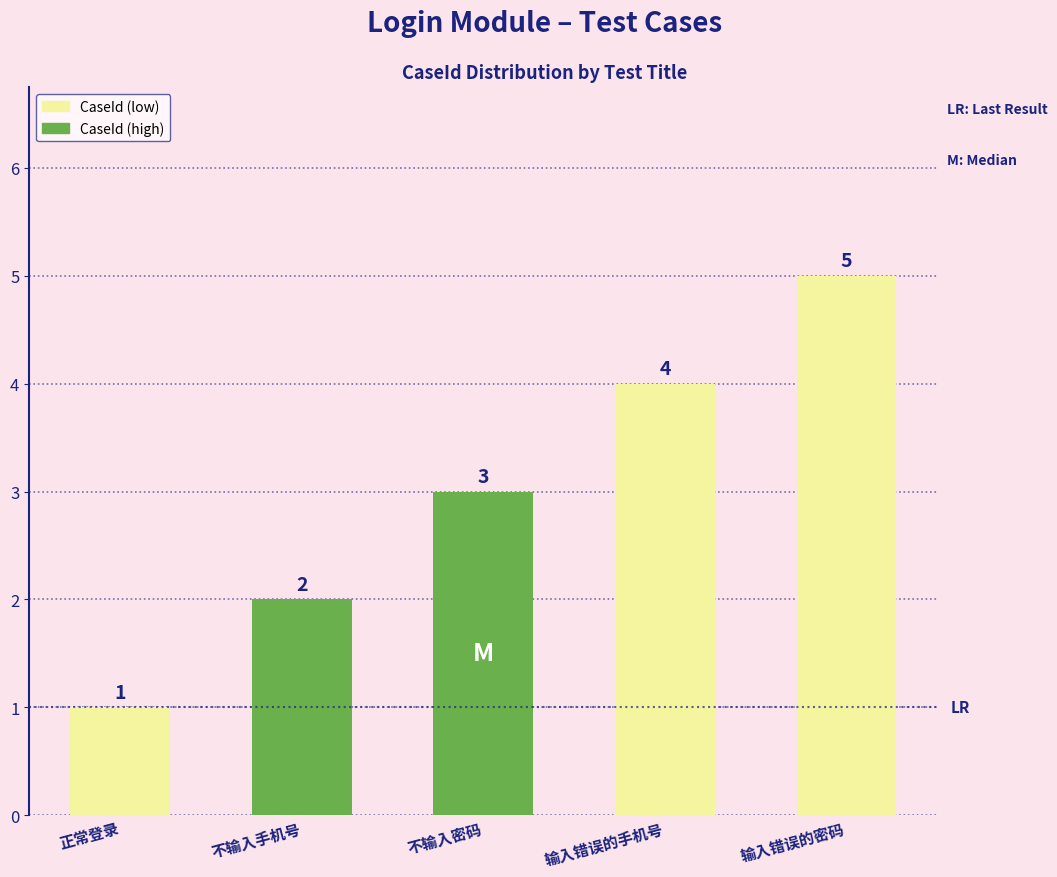

The chart shows a value of 4 at 输入错误的手机号. True or false?

True